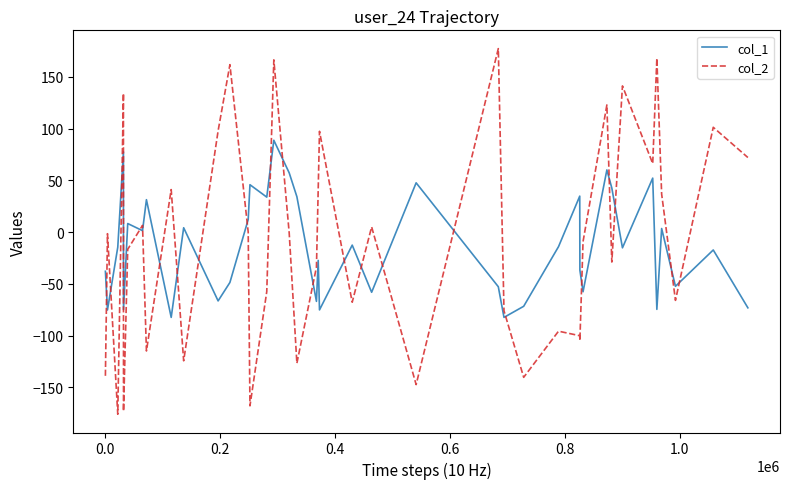

What is the sum of all col_1 values?

-553.4